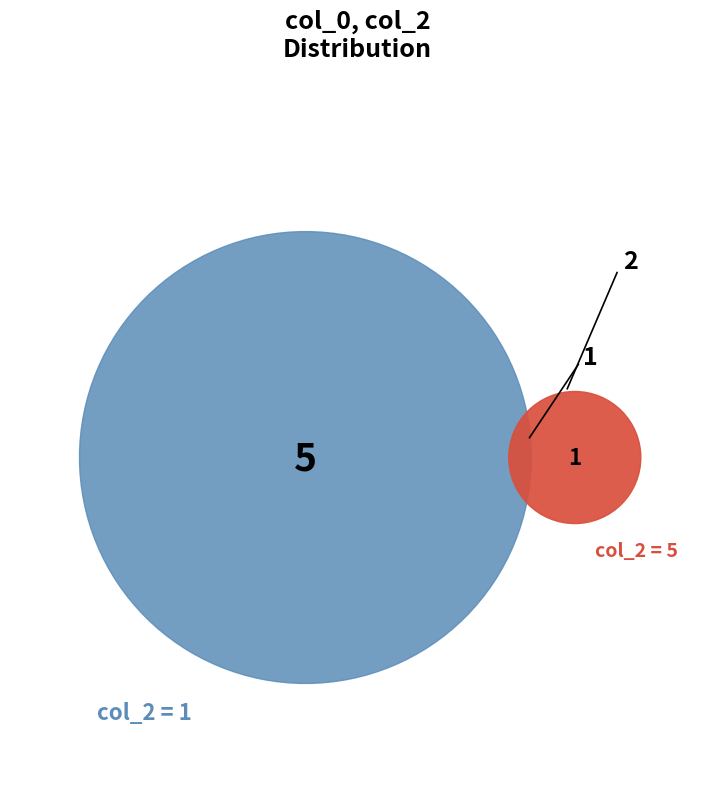

The 1303 slice represents 16% of the pie. True or false?

False